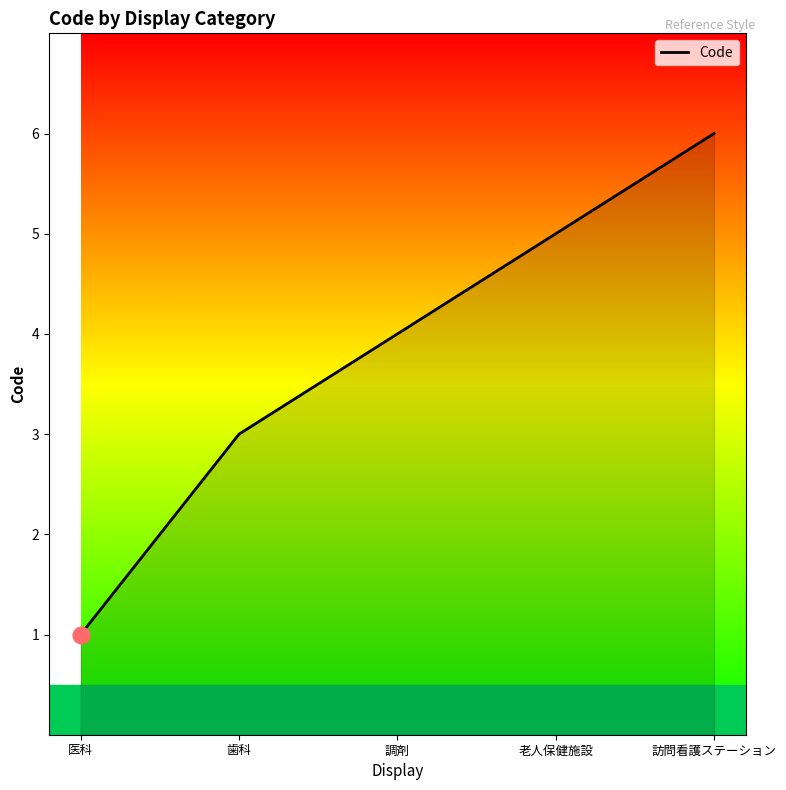

Which label corresponds to the largest value in the chart?

訪問看護ステーション